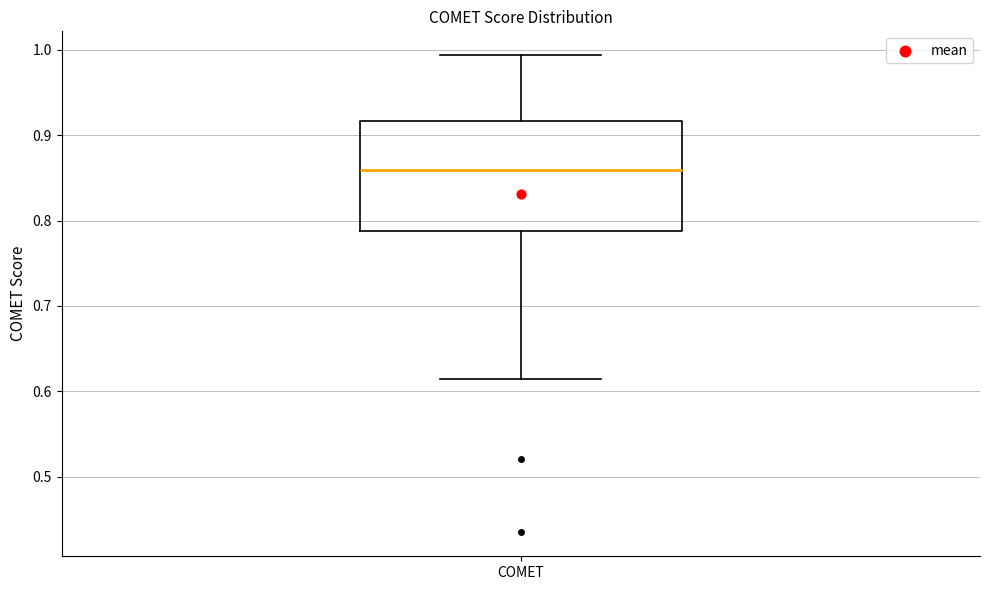

Transcribe this box plot: give where the median line is, the range the box spans, and where the two whiskers end, as read against the y-axis. The values are not printed on the chart, so give them approximately, as read against the axis.

median 0.86, box 0.79 to 0.92, whiskers 0.61 to 0.99